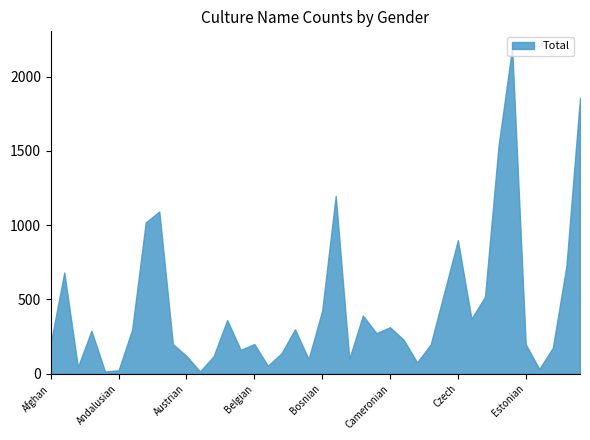

How many data points in Total are less than 273?

20